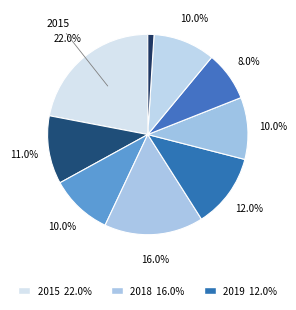

How many slices are in this pie chart?

9